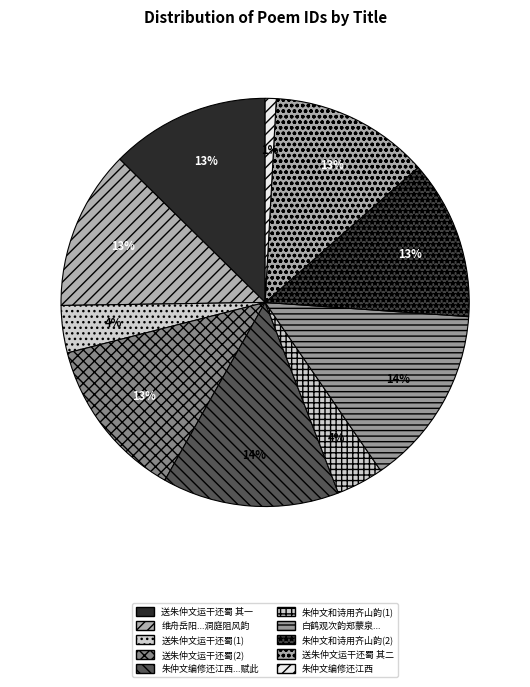

Does any single category account for the majority?

No